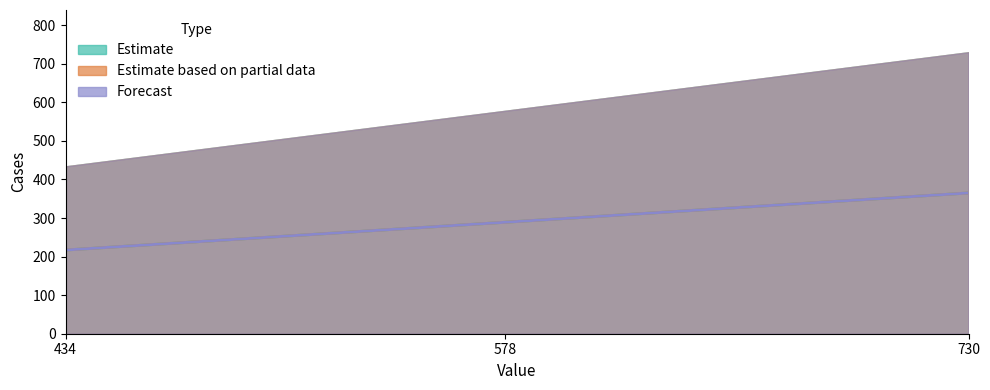

How many lines are shown in the chart?

3